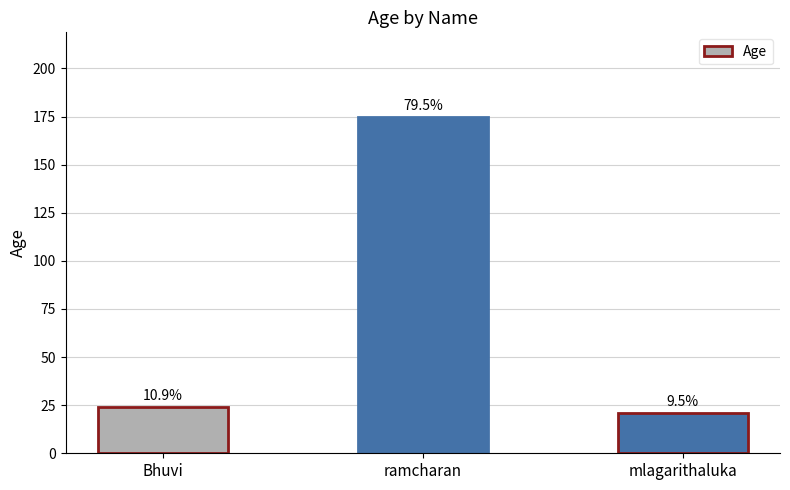

Does the chart contain any negative values?

No